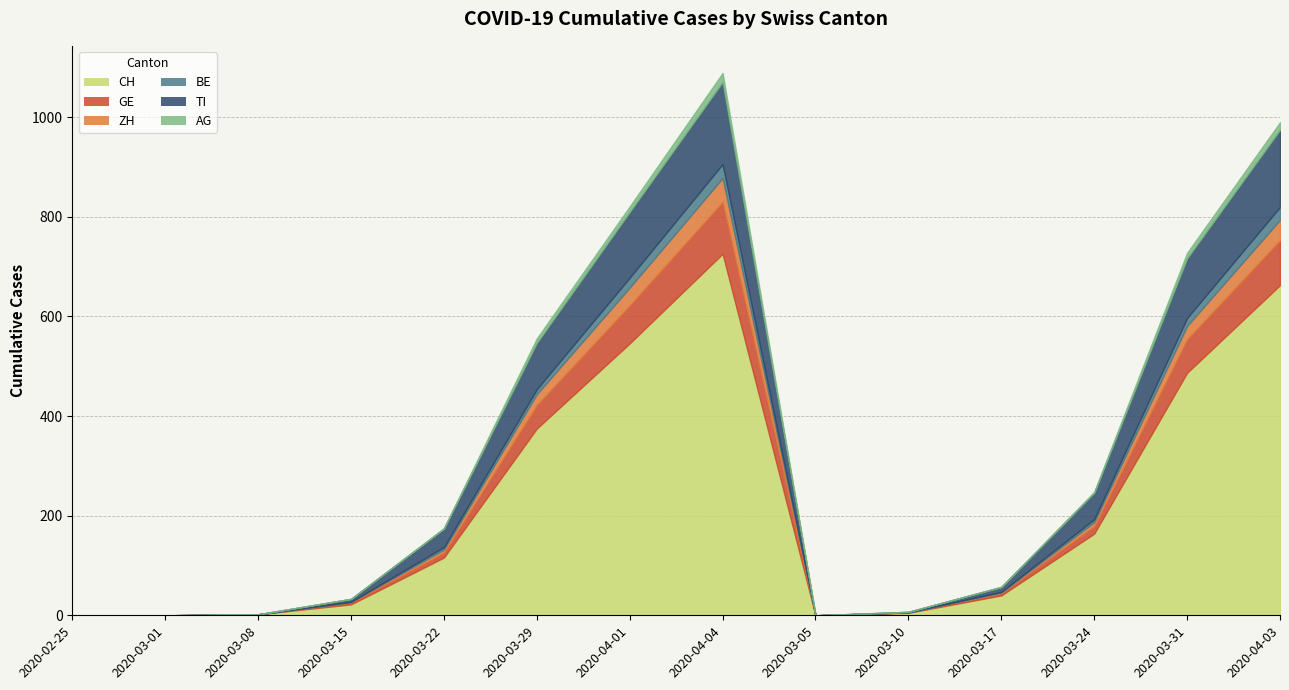

How many values in BE are above zero?

8